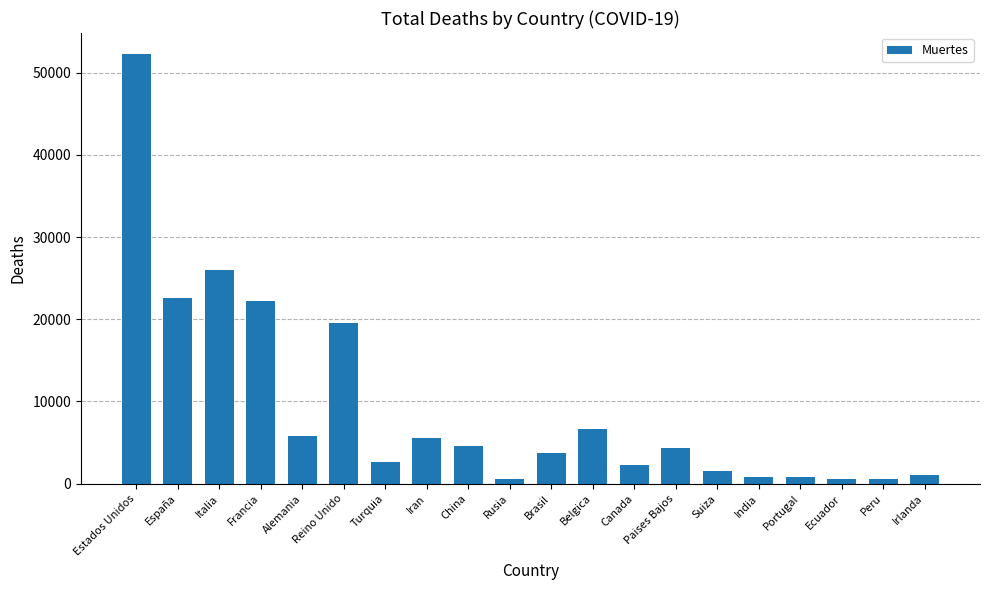

What is the label of the 11th bar from the right?

Rusia